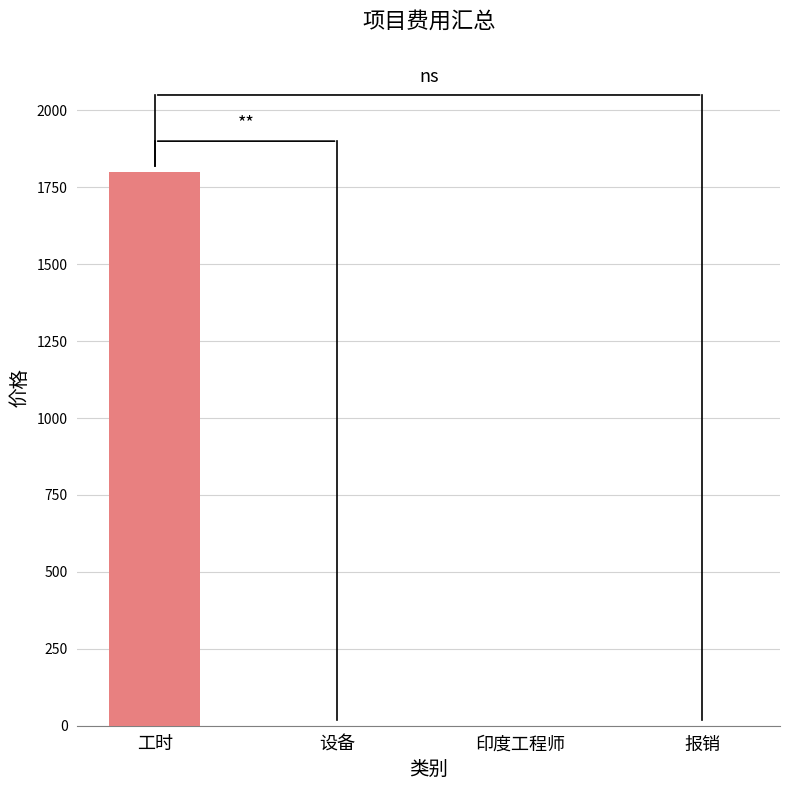

What is the sum of all values?

1800